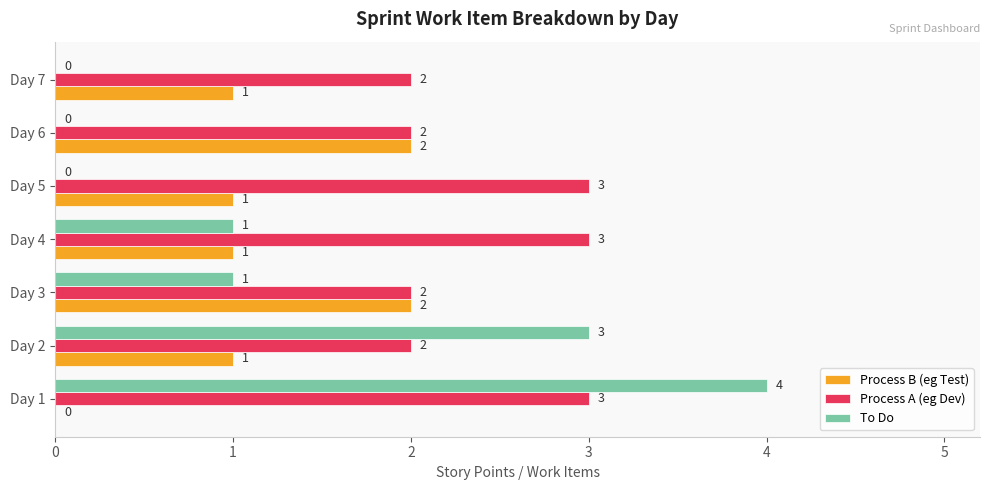

What is the sum of all Process A (eg Dev) values?

17